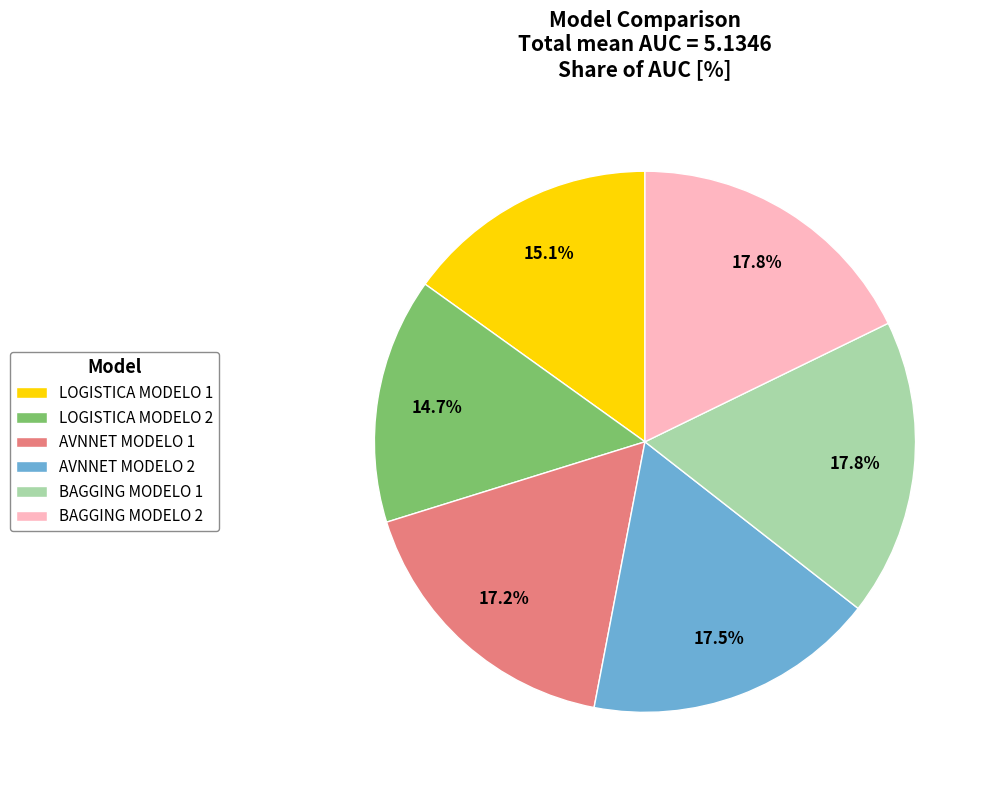

What percentage is NOT represented by BAGGING MODELO 2?

82.2%